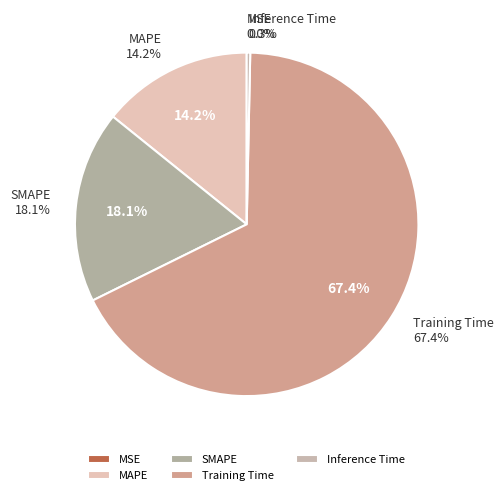

Which category accounts for the majority?

Training Time